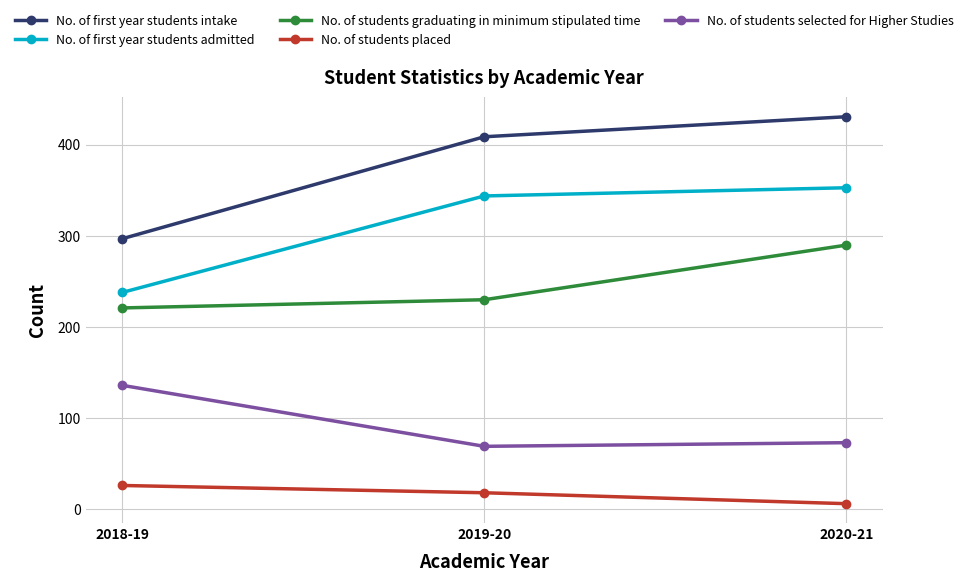

At which category is the sum across all series the highest?

2020-21